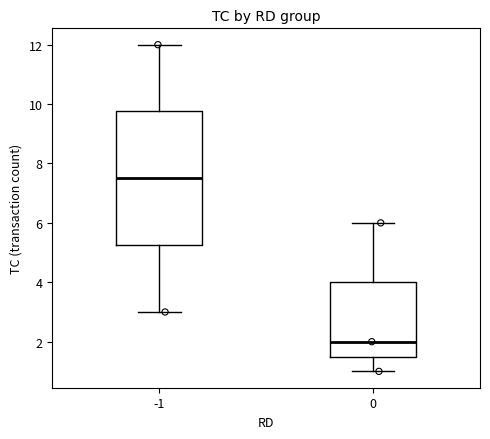

Where does the lower whisker of the box at x = 0 end on the y-axis? The values are not printed on the chart, so give them approximately, as read against the axis.

1.0